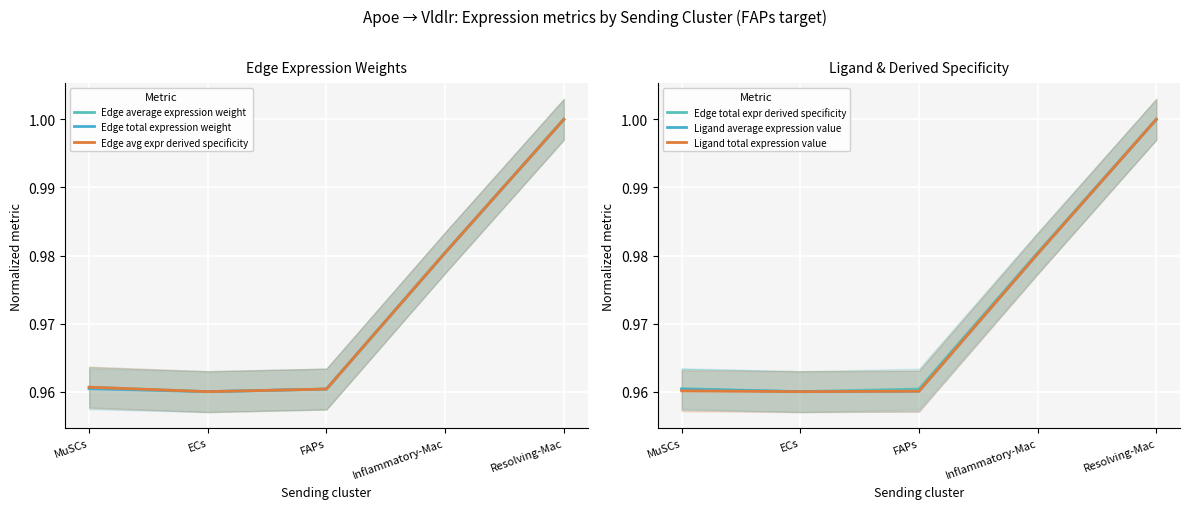

At which category is the sum across all series the highest?

Resolving-Mac